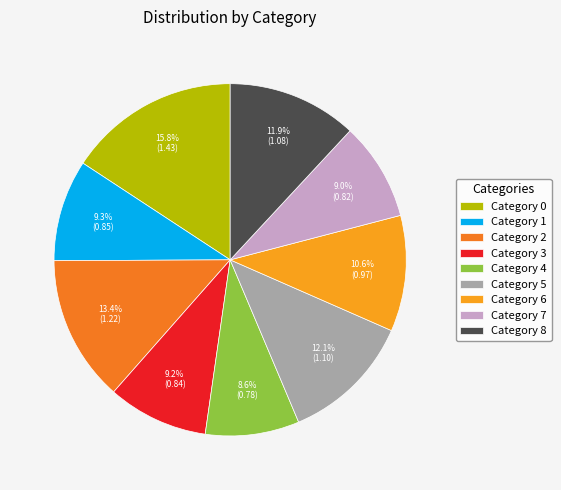

What is the total percentage of Category 8 and Category 7?

20.9%